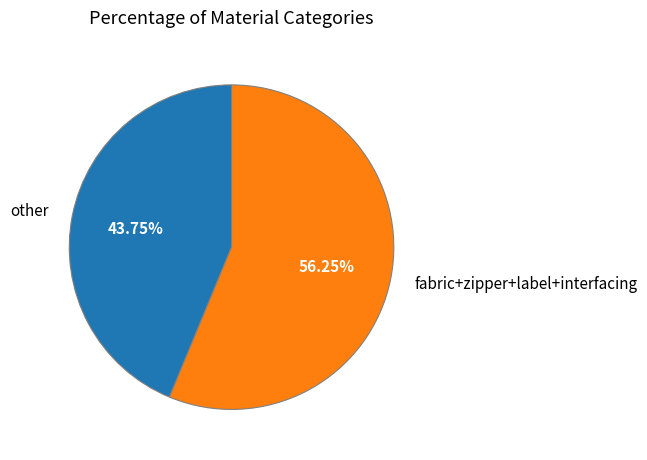

Which category has the smallest portion of the pie?

other